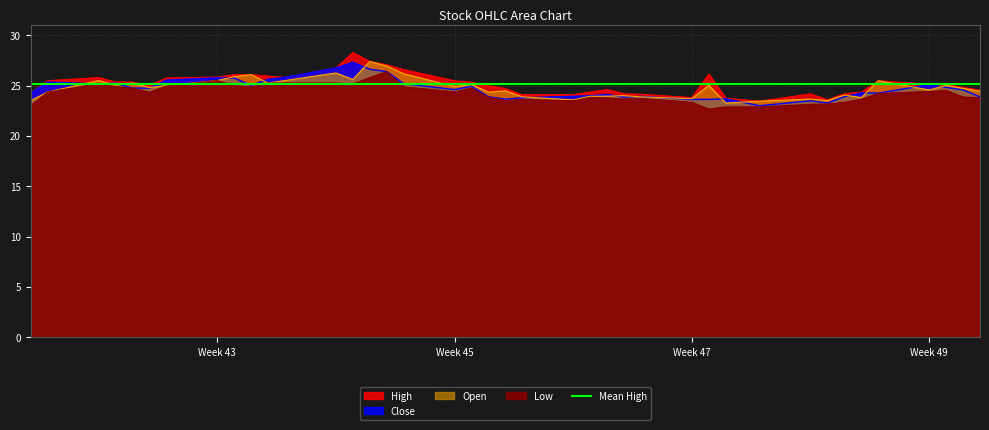

How many interior local valleys does the Open series have?

12